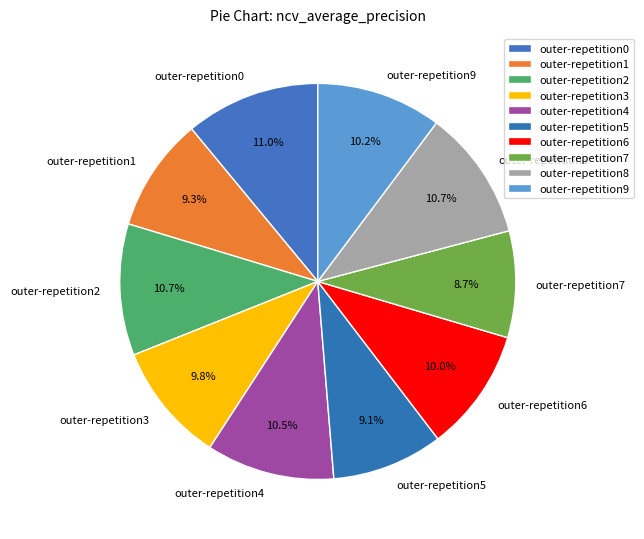

What portion of the pie excludes outer-repetition6?

90.0%